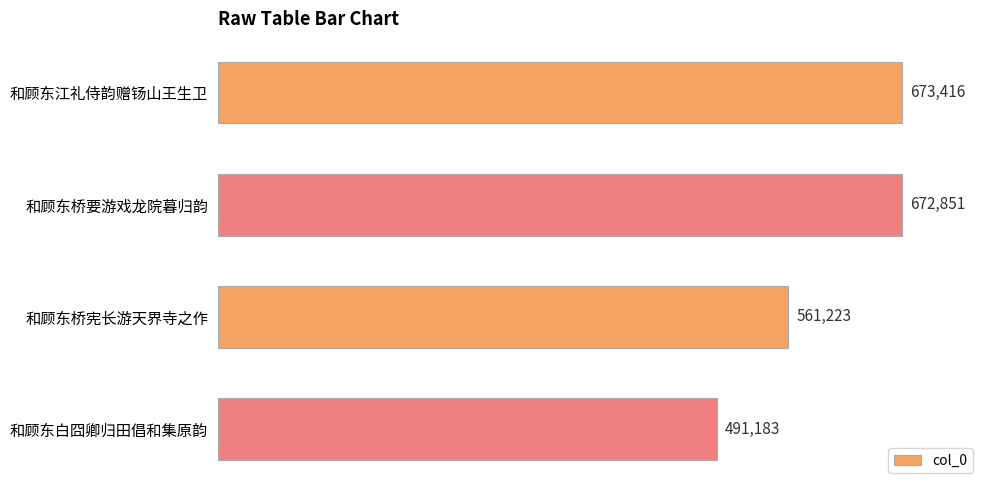

What is the label of the 2nd bar from the top?

和顾东桥要游戏龙院暮归韵